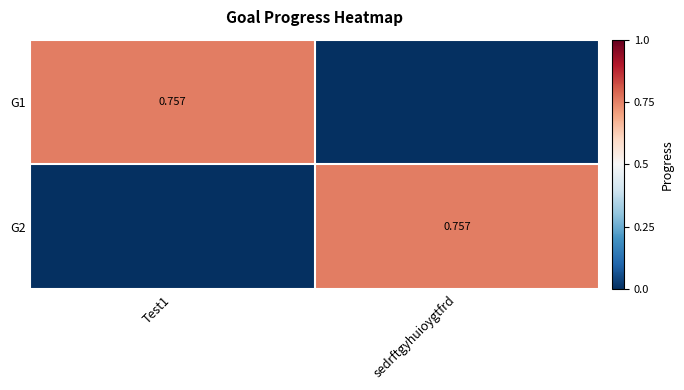

At which category does the chart reach its peak across all series?

Test1